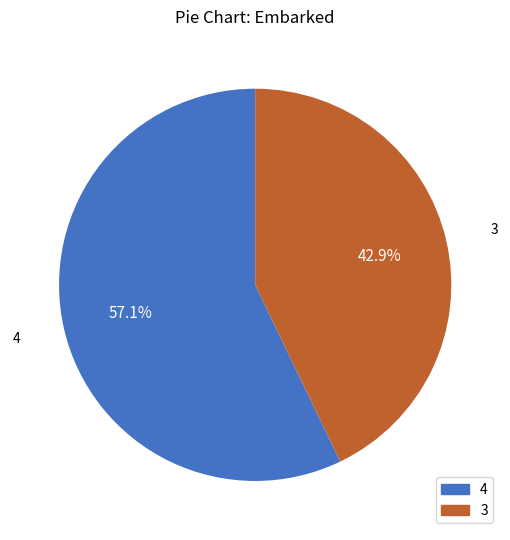

Is there any slice that represents more than half of the pie?

Yes